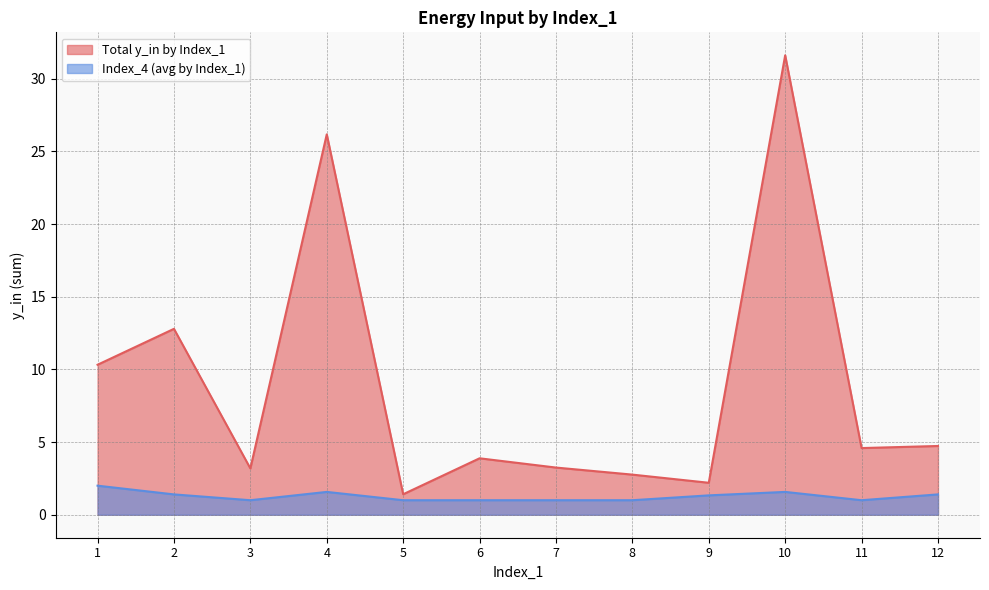

Which category has the lowest value across all series?

3